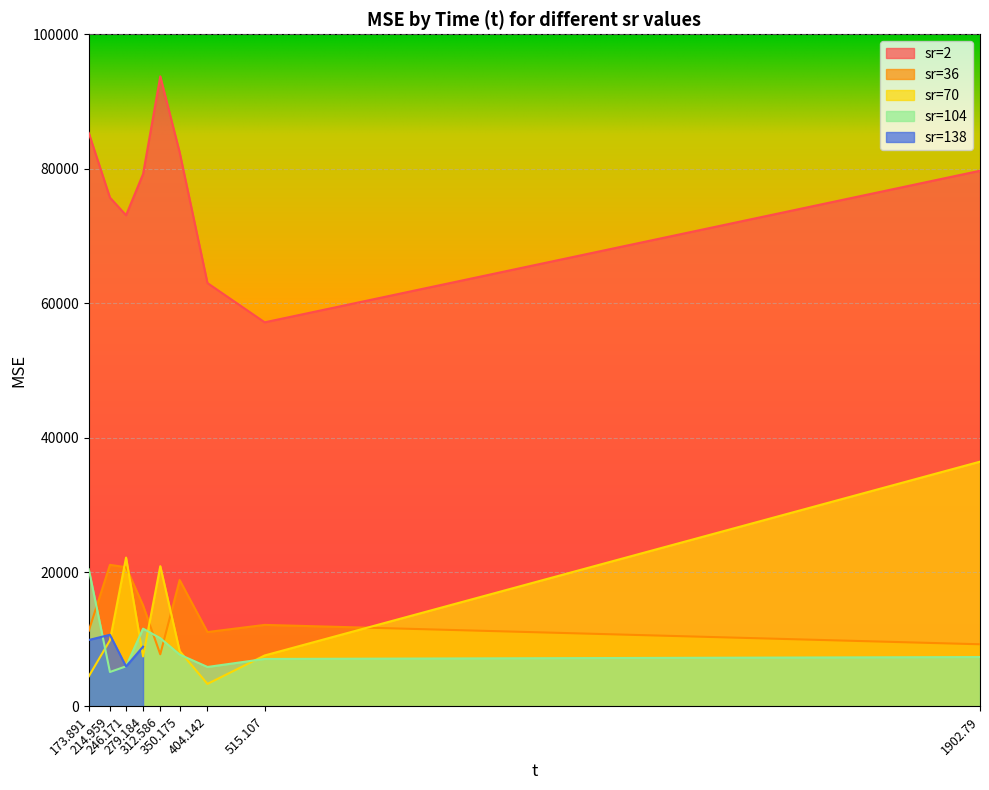

At 404.142, list the series in order from largest to smallest.

sr=2, sr=36, sr=104, sr=70